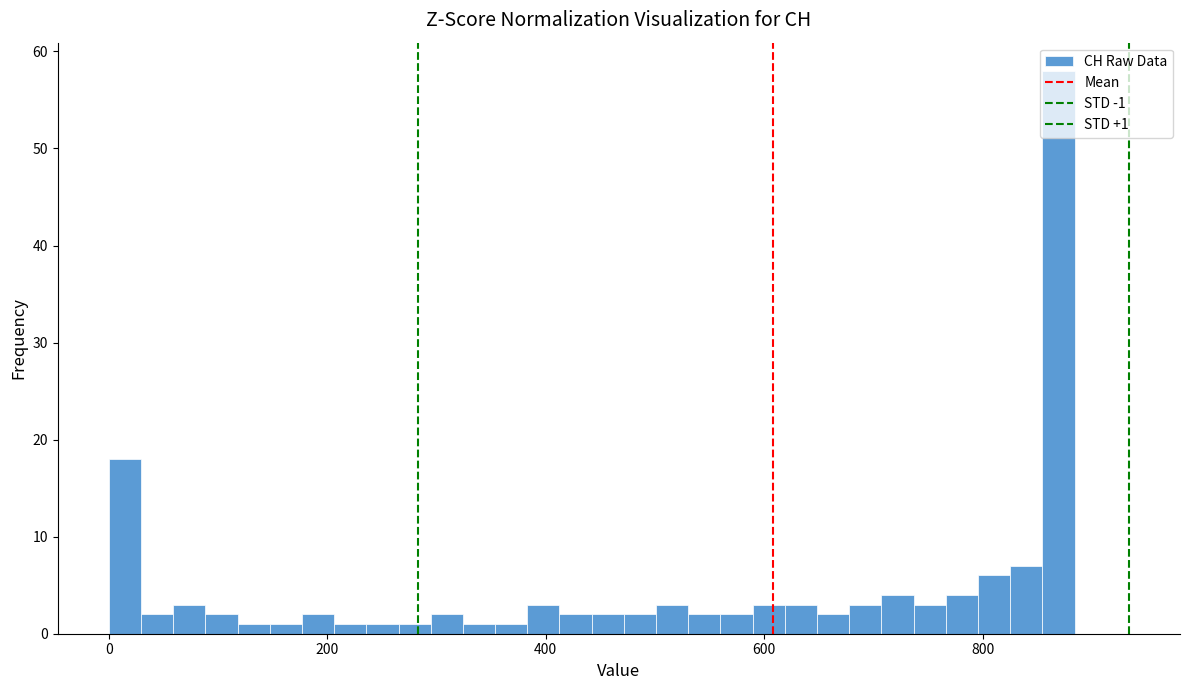

Read against the x-axis, roughly where is the centre of the tallest bar?

860